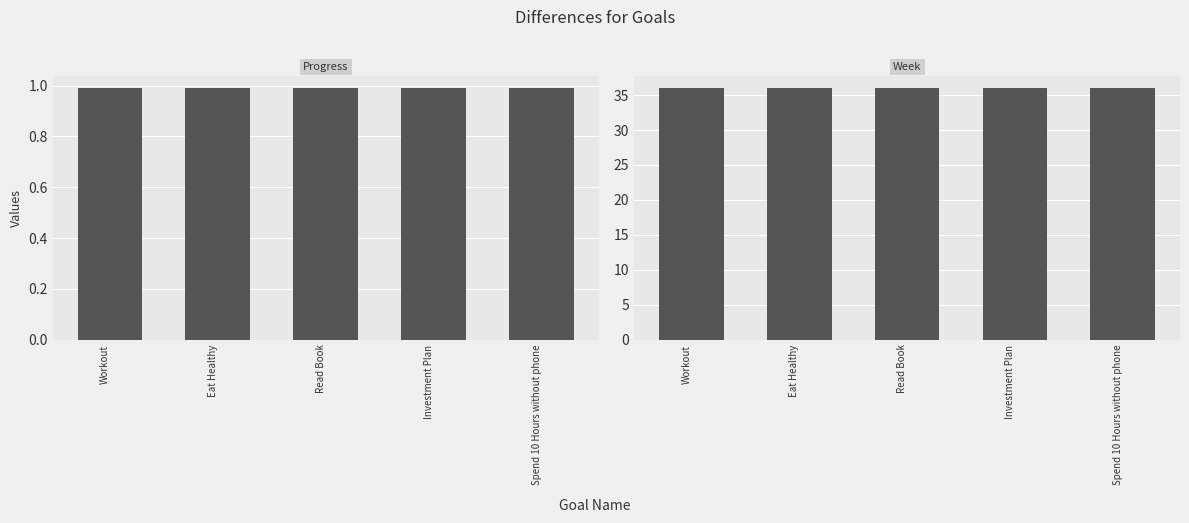

List the series in order of their overall mean, lowest first.

Progress, Week